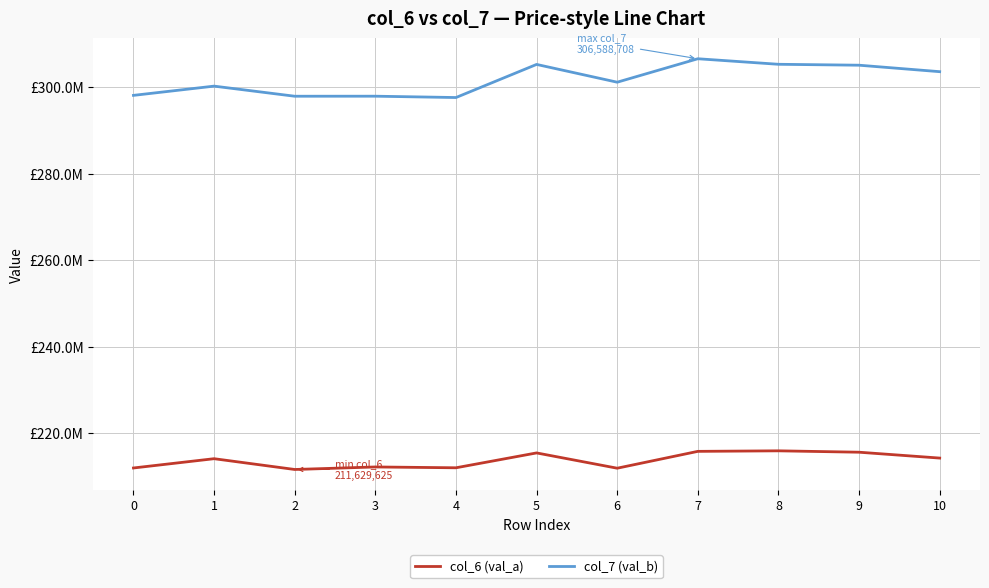

Which has a higher value, 0 or 1?

1